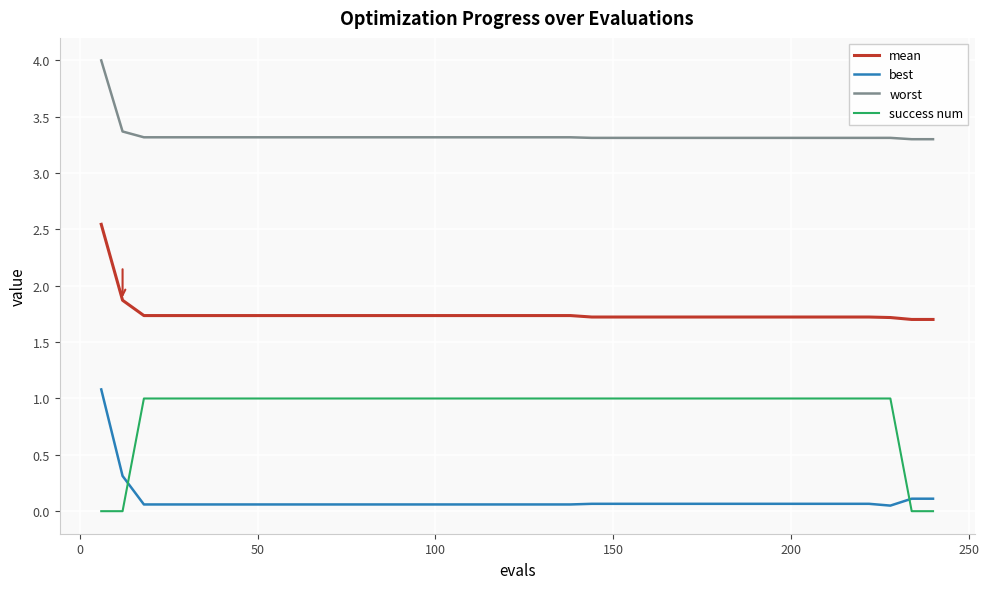

Which series has the largest total across all categories?

worst